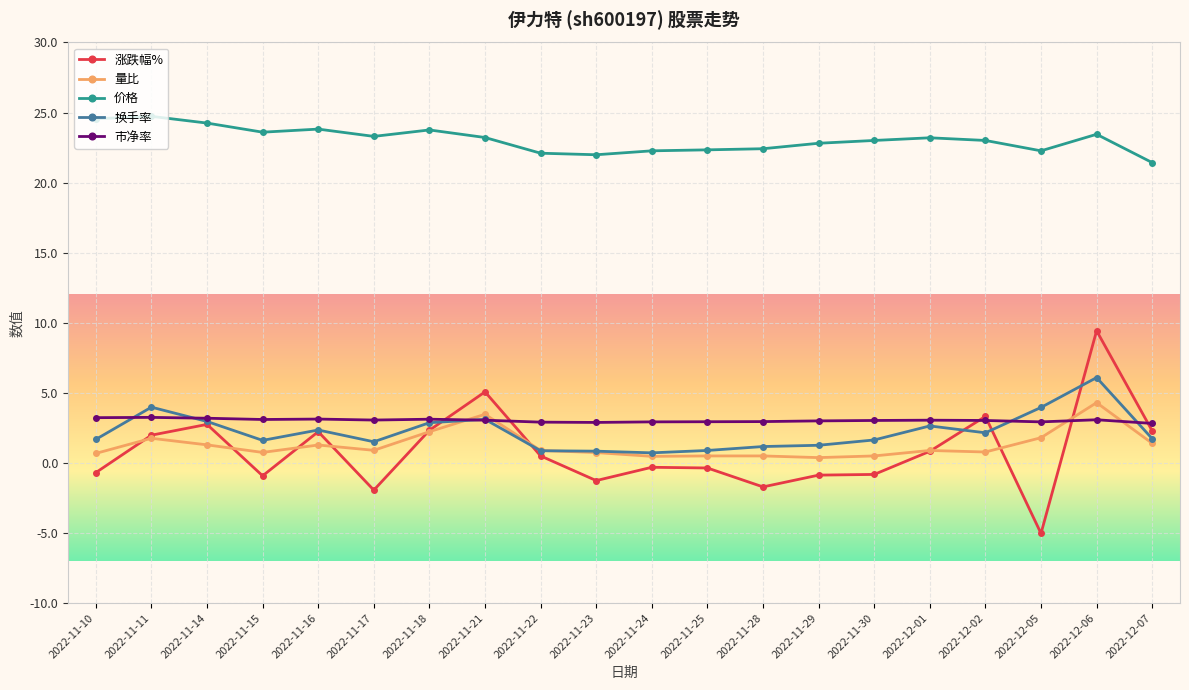

Between 2022-11-10 and 2022-11-21, which series saw the biggest shift?

涨跌幅%